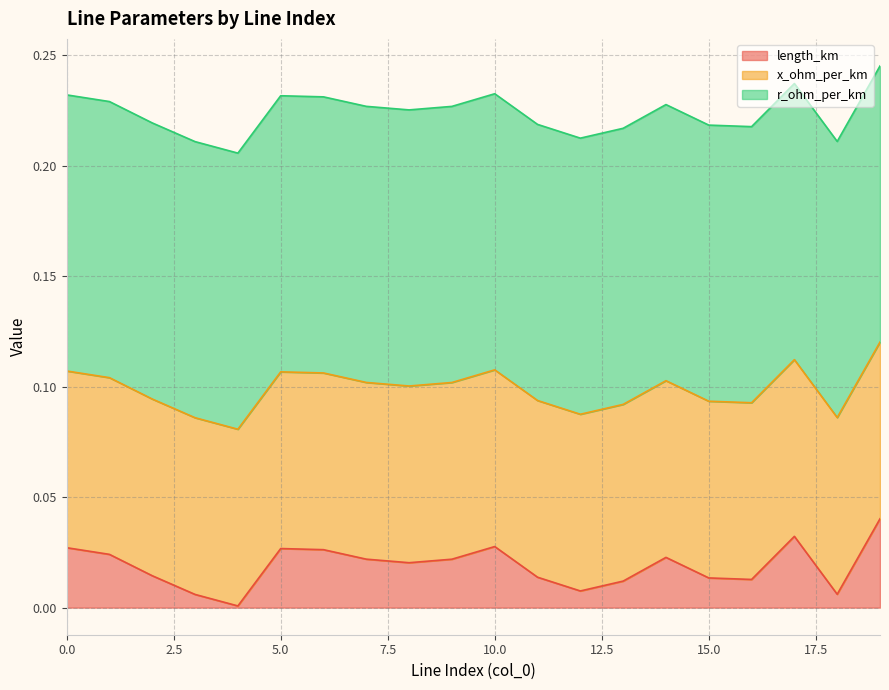

Which series has the largest total across all categories?

r_ohm_per_km